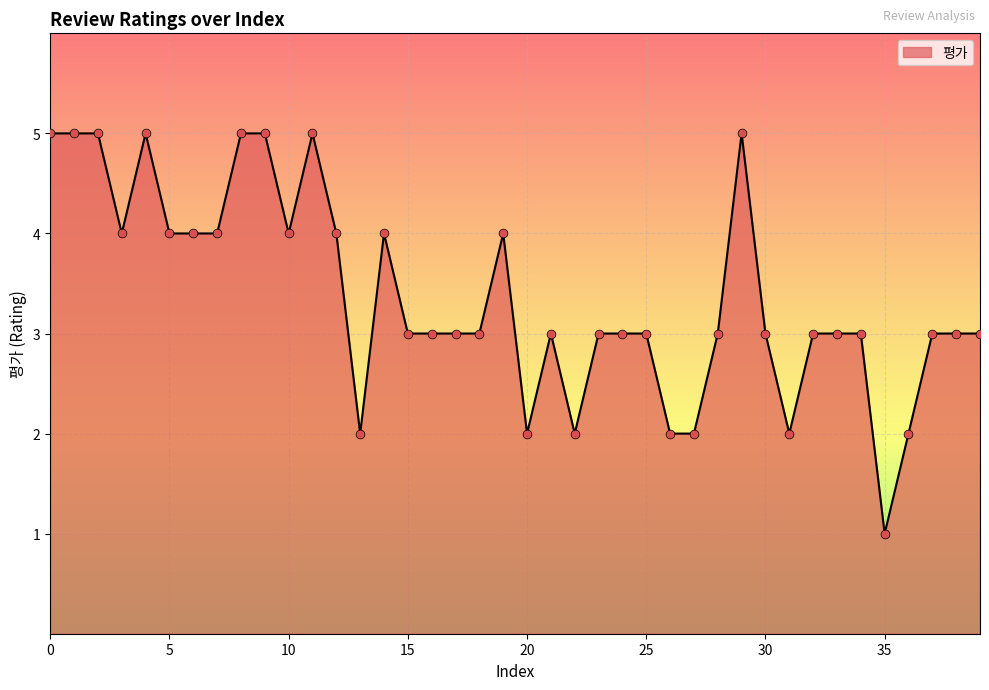

What is the difference between the maximum and minimum values?

4